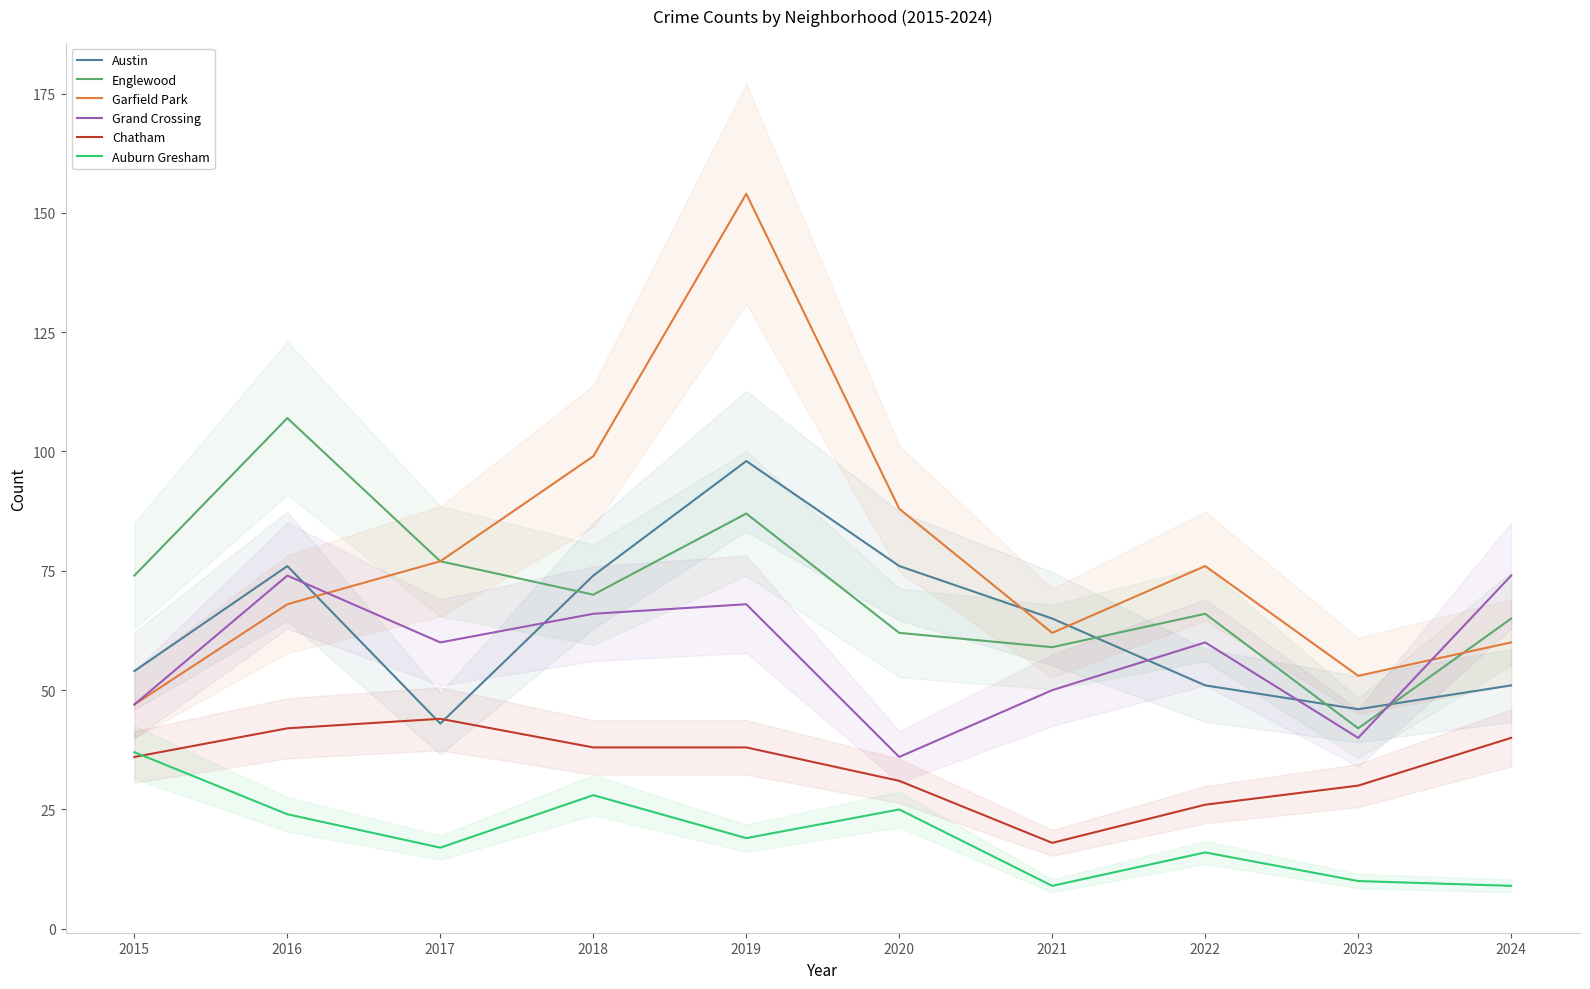

What is the lowest value of the Englewood series?

42